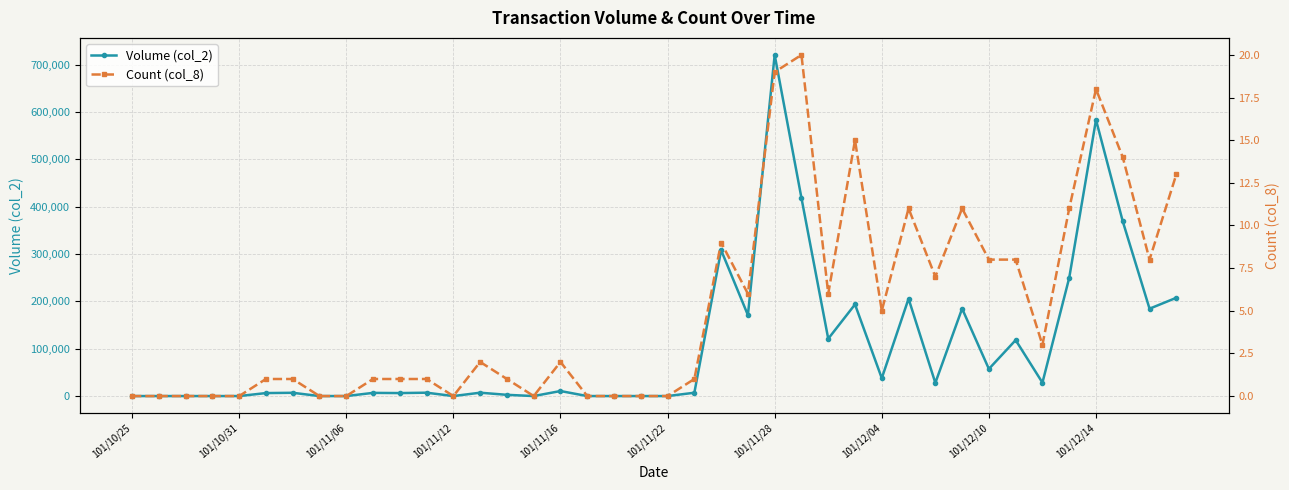

What position from the left is 33?

34